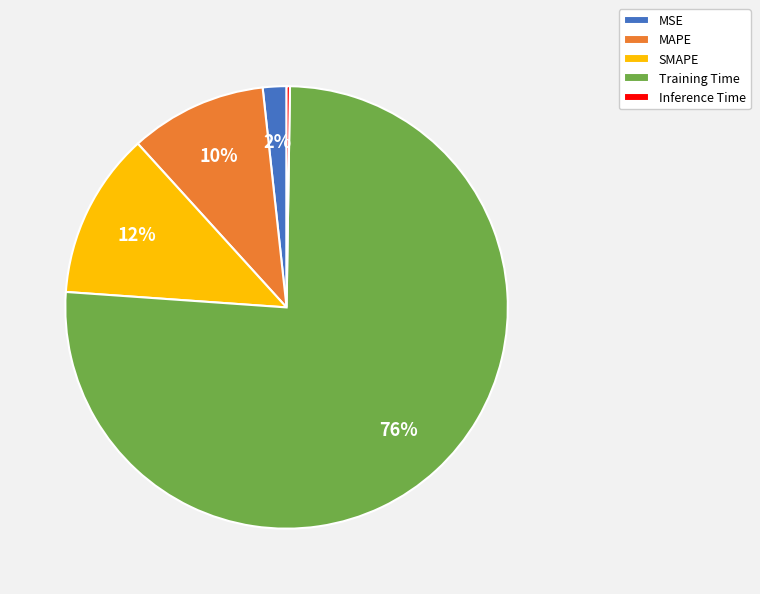

True or false: MSE accounts for 2% of the total.

True